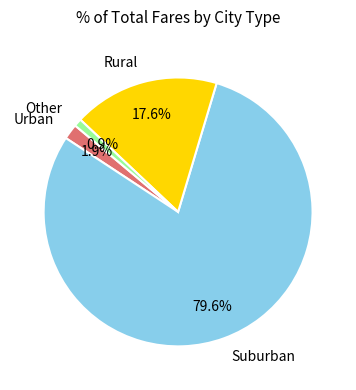

Rank the categories by value from lowest to highest.

Other, Urban, Rural, Suburban